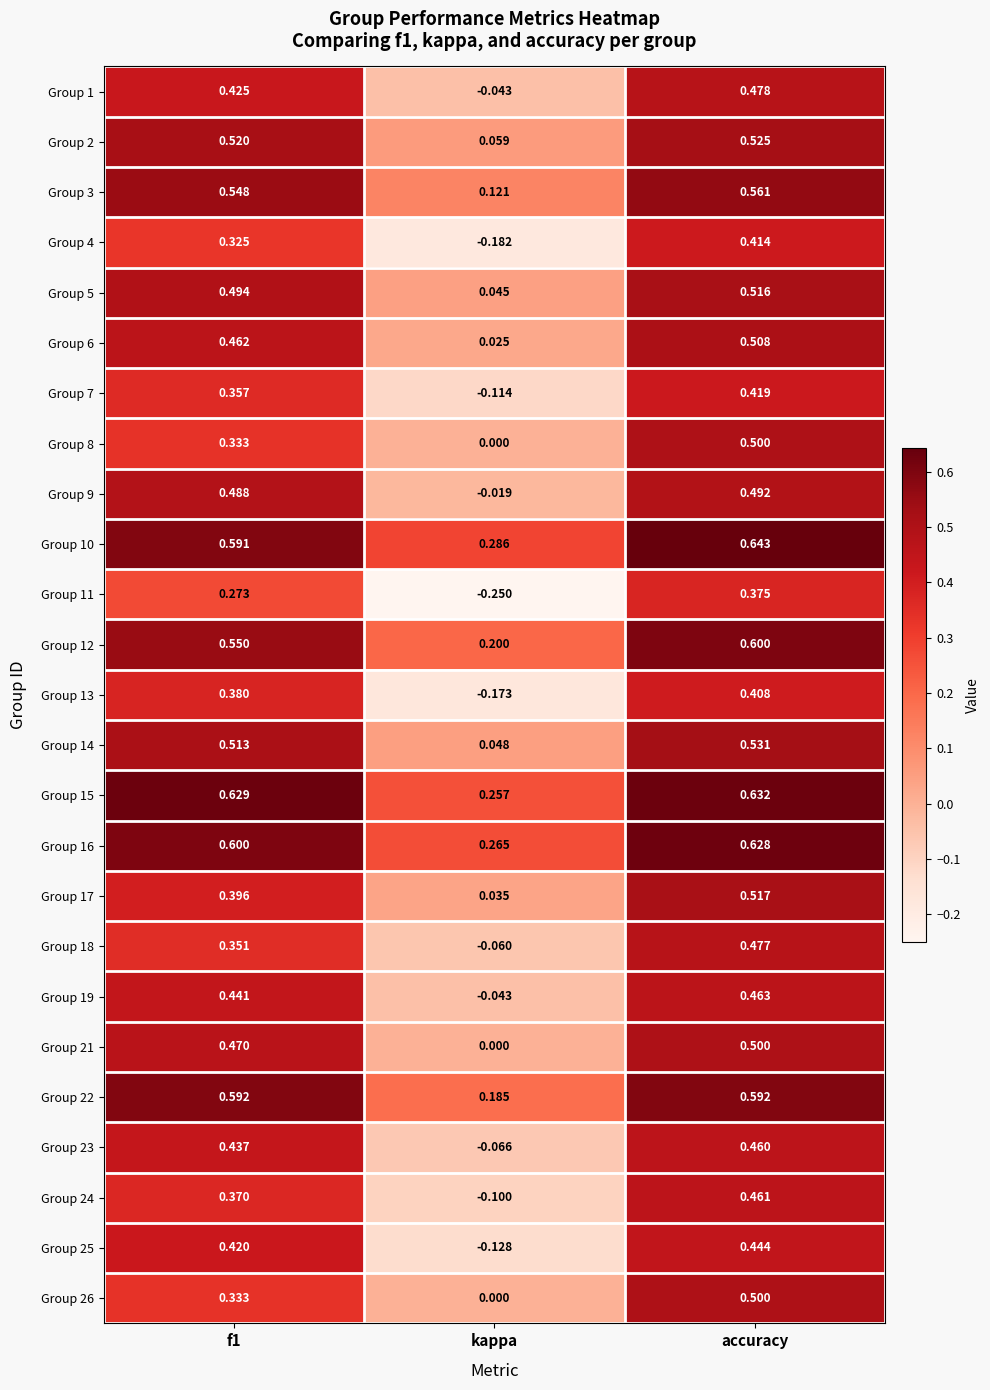

Is the value of Group 22 at f1 greater than the value of Group 5 at f1?

Yes